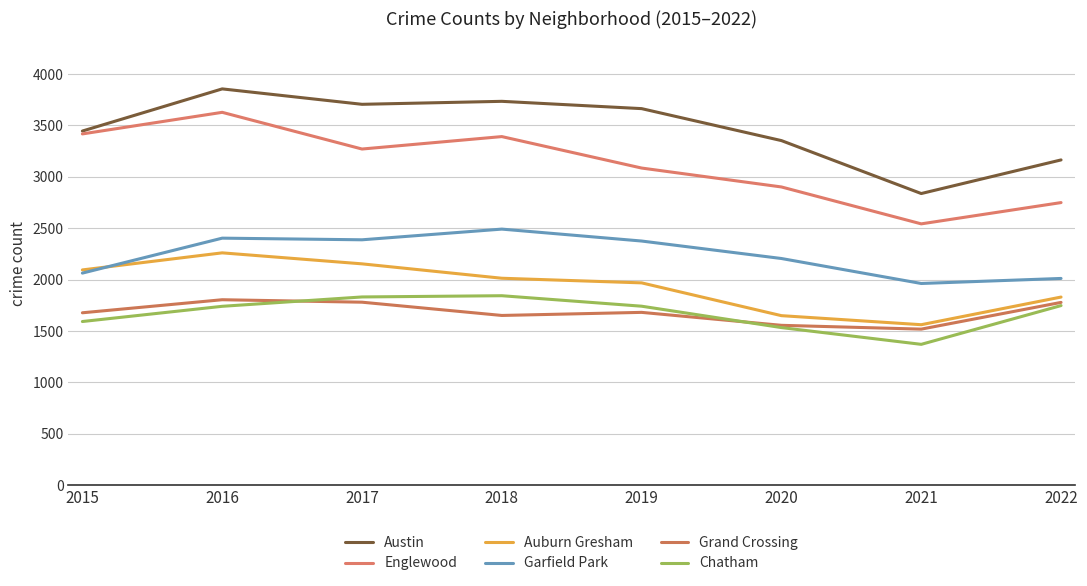

What is the difference between the Garfield Park values at 2020 and 2015?

142